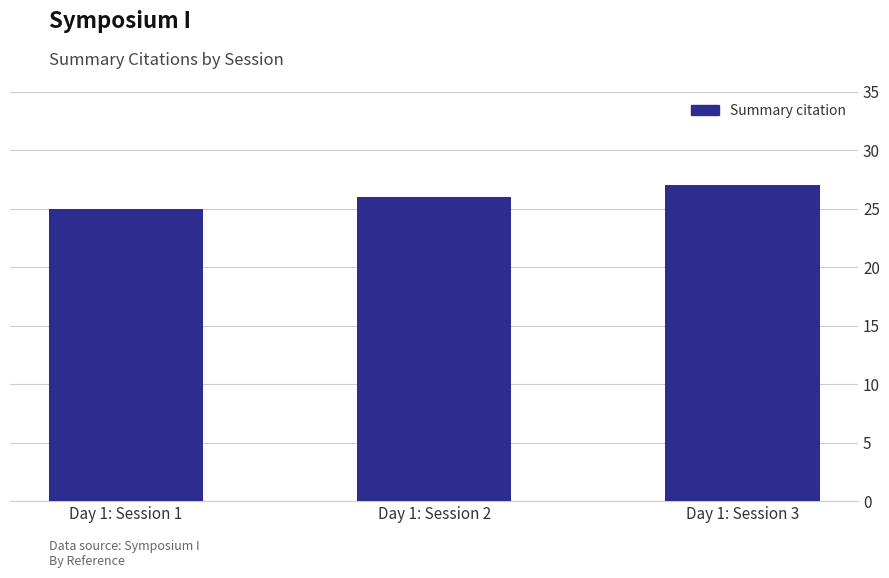

Reading right to left, extract all data points from this chart.

27	26	25